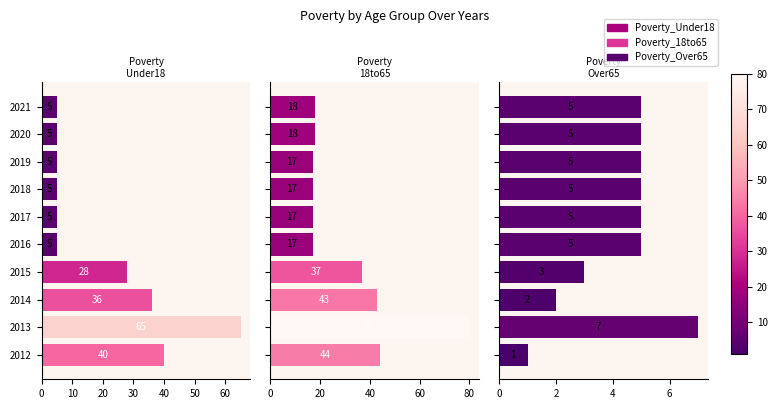

What is the difference between the highest and lowest values at 2019?

12